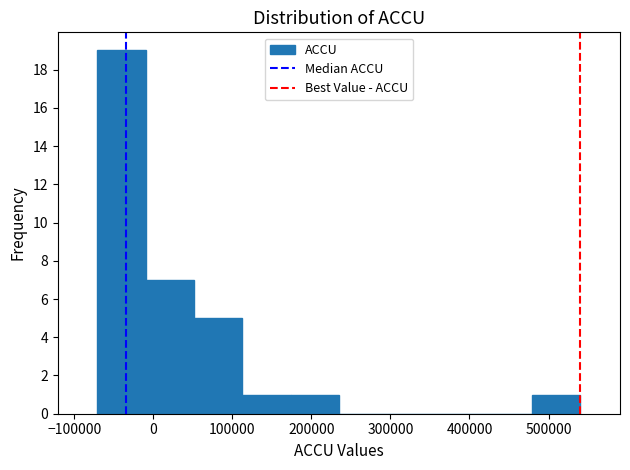

Reading left to right, list every bar in this chart as the range it spans on the x-axis followed by its height. Neither the bar edges nor the heights are printed on the chart, so give them approximately, as read against the axes.

-70000 to -10000: 19
-10000 to 50000: 7
50000 to 110000: 5
110000 to 170000: 1
170000 to 230000: 1
230000 to 300000: 0
300000 to 360000: 0
360000 to 420000: 0
420000 to 480000: 0
480000 to 540000: 1